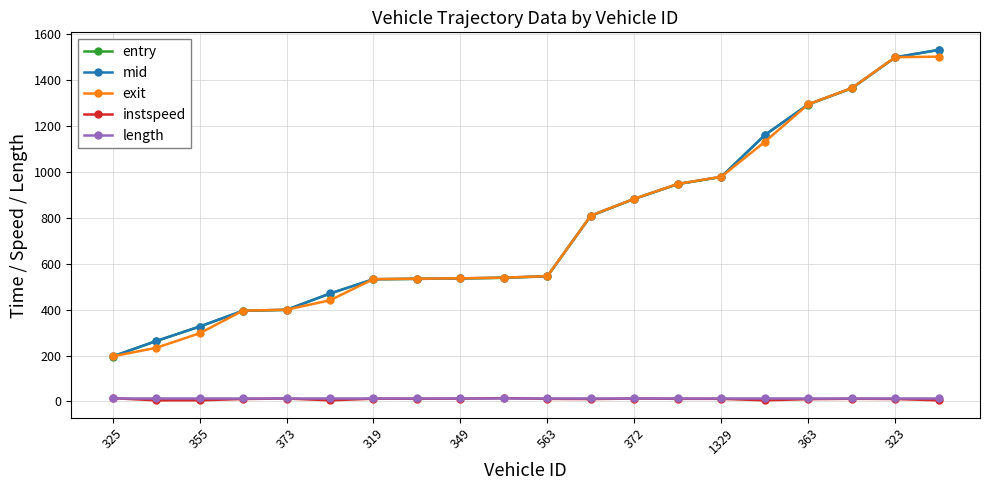

What is the value of the entry point at the 19th from the left?

1498.7